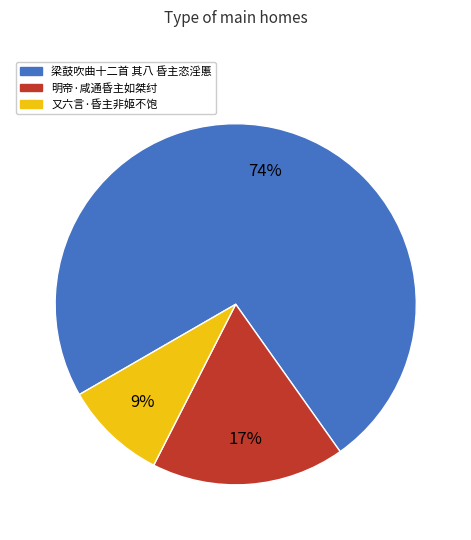

To the nearest percent, what is the difference between the 明帝·咸通昏主如桀纣 and 又六言·昏主非姬不饱 slice percentages?

8%